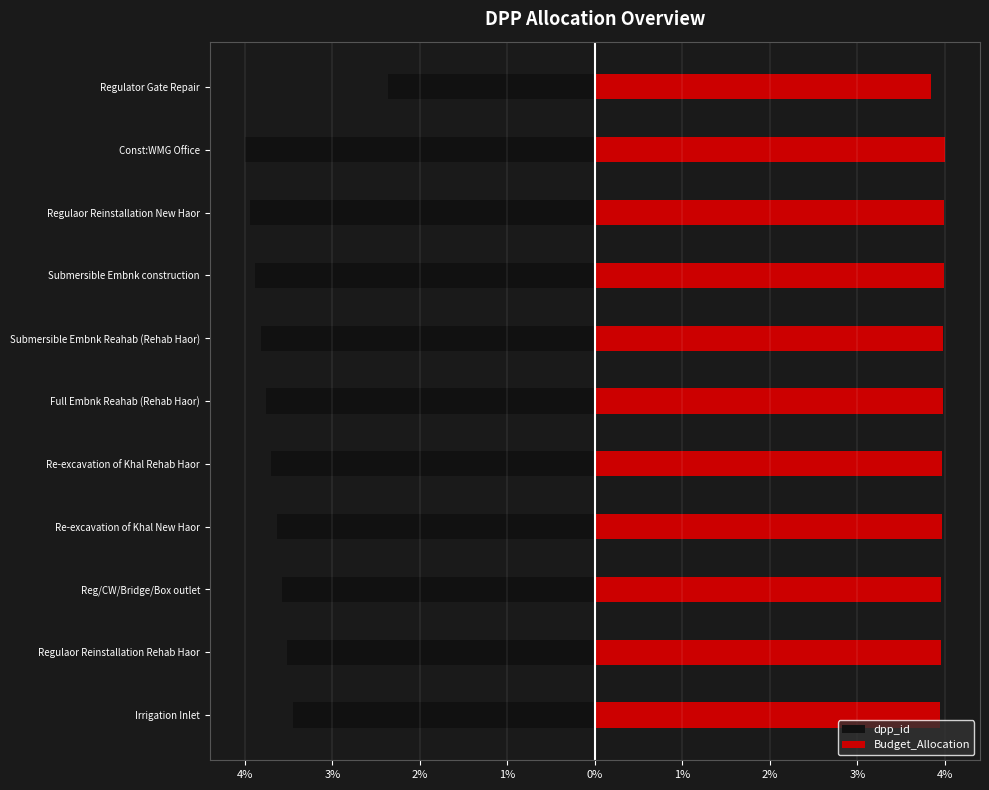

At how many categories does at least one series exceed 0?

11